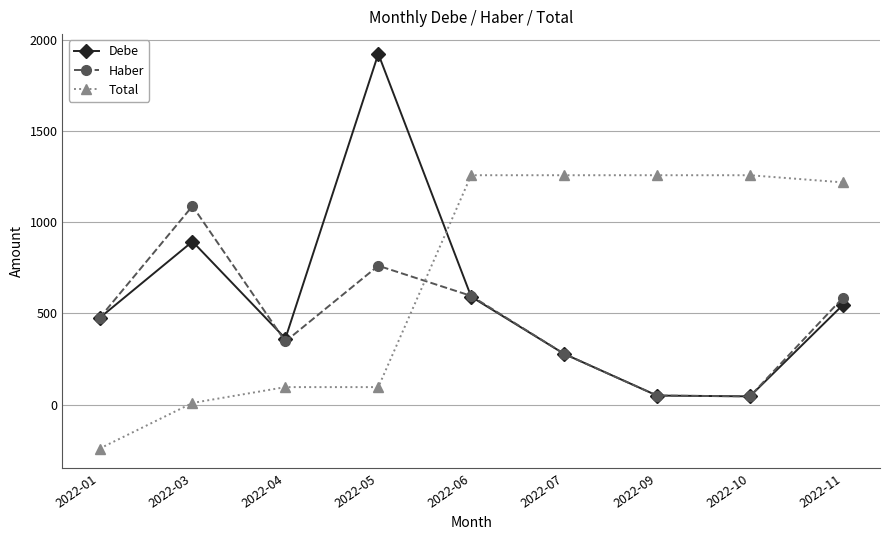

What is the value of the Total point at the 1st from the left?

-240.7